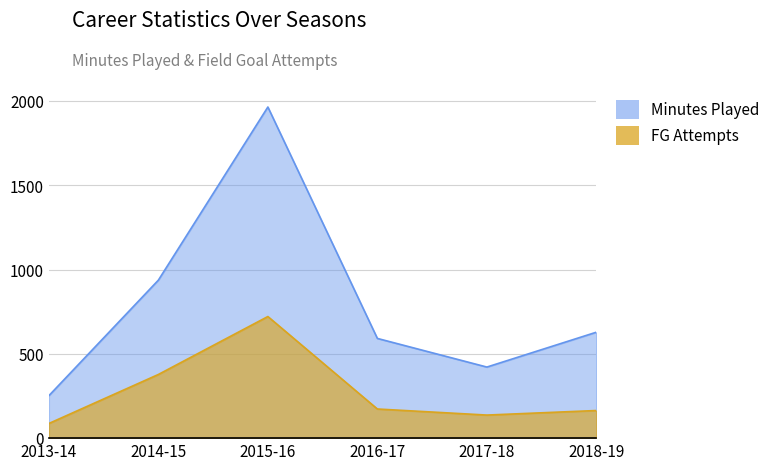

Rank the series at 2017-18 from lowest to highest value.

FGA, MP